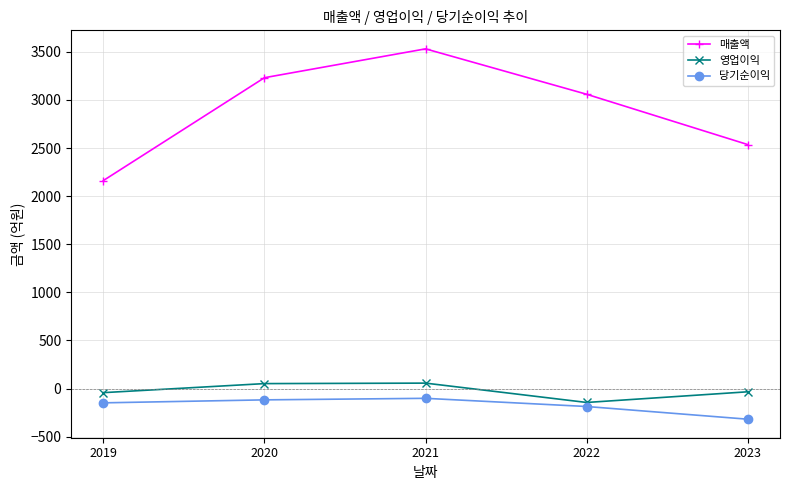

What is the approximate value of 영업이익 at 2020, to the nearest 5?

50